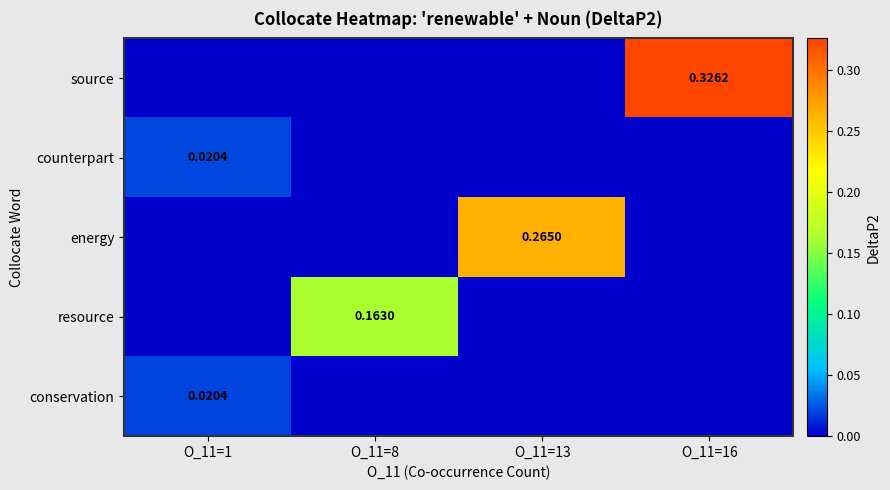

What is the difference between the highest and lowest values at O_11=8?

0.2